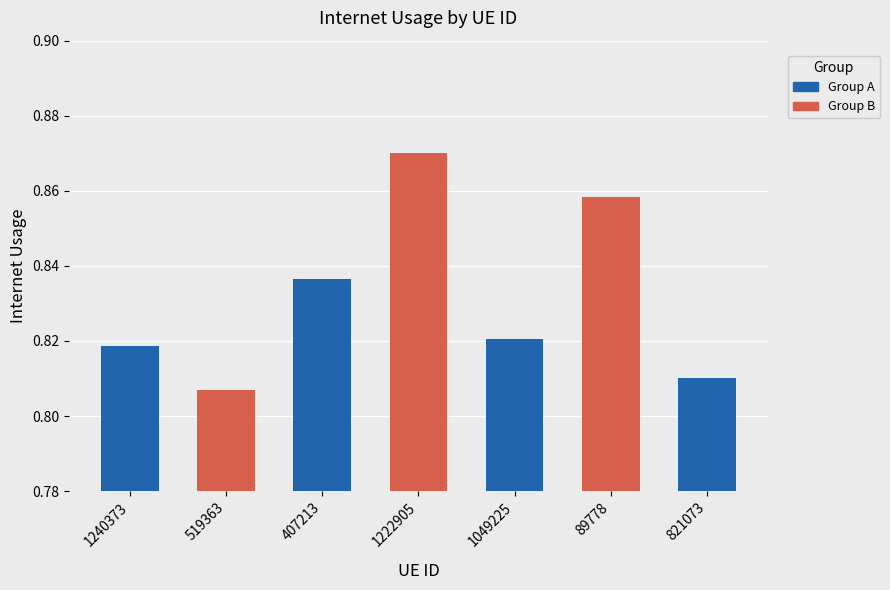

Between 407213 and 1222905, which is larger?

1222905